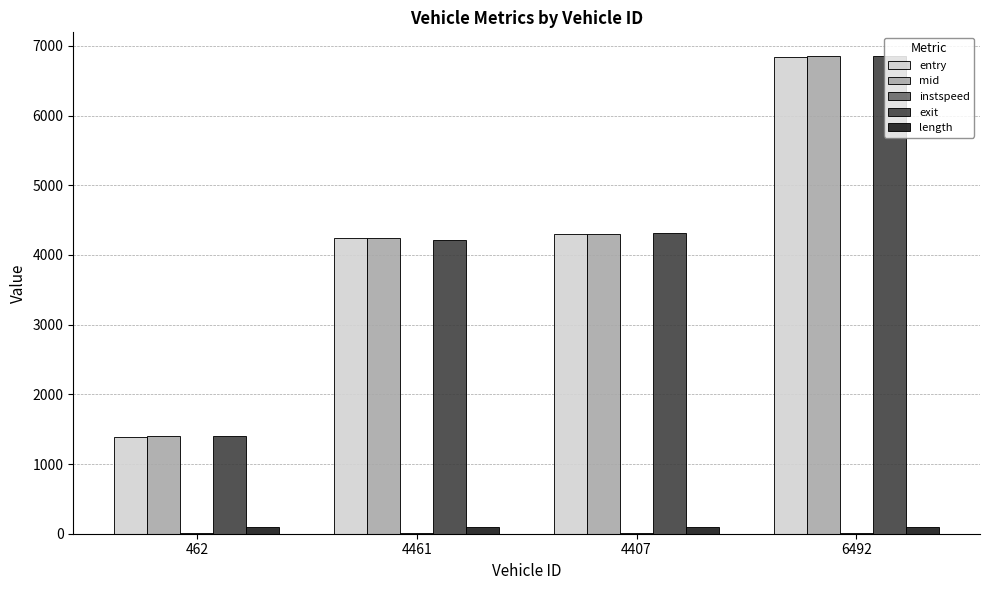

Count the number of categories in the chart.

4